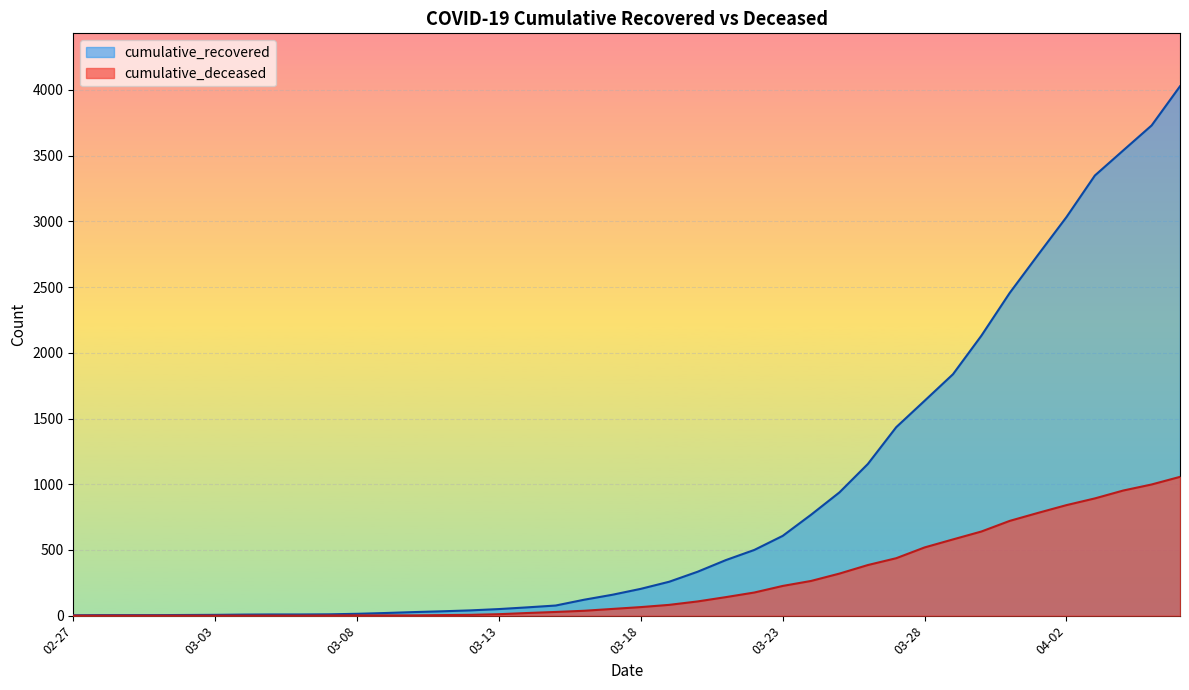

The value of cumulative_recovered at 03-28 is 745. True or false?

False